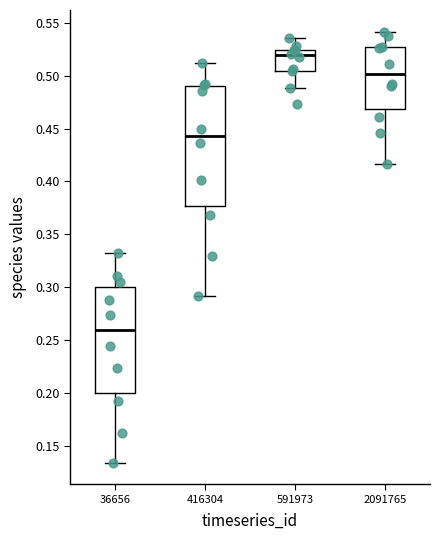

Where does the median line of the box at x = 36656 sit on the y-axis? The values are not printed on the chart, so give them approximately, as read against the axis.

0.260